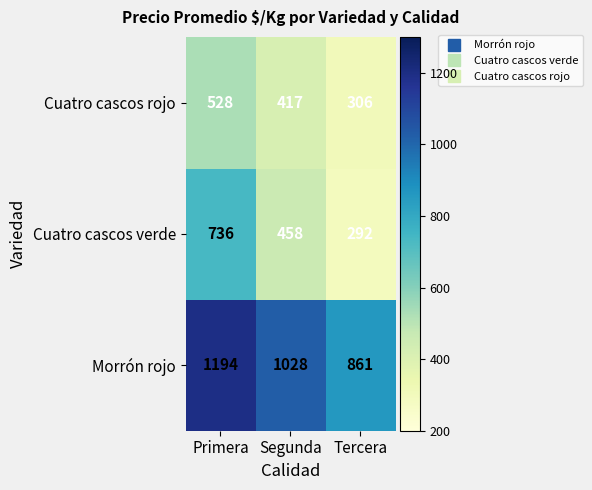

True or false: Cuatro cascos rojo has a value of 528 at Primera.

True